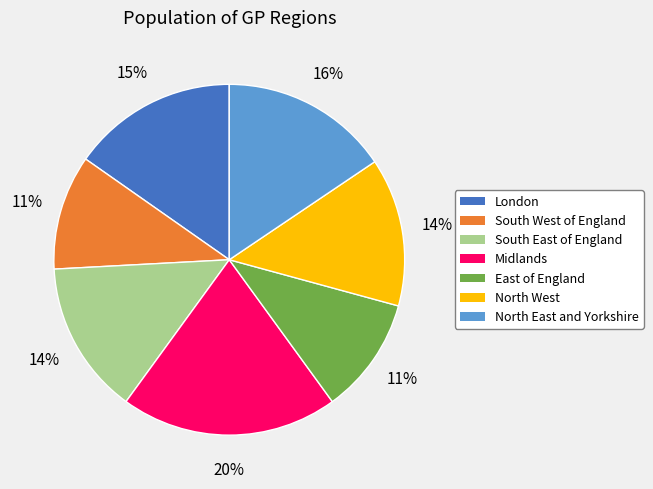

Do East of England and South East of England together represent more than half of the pie?

No